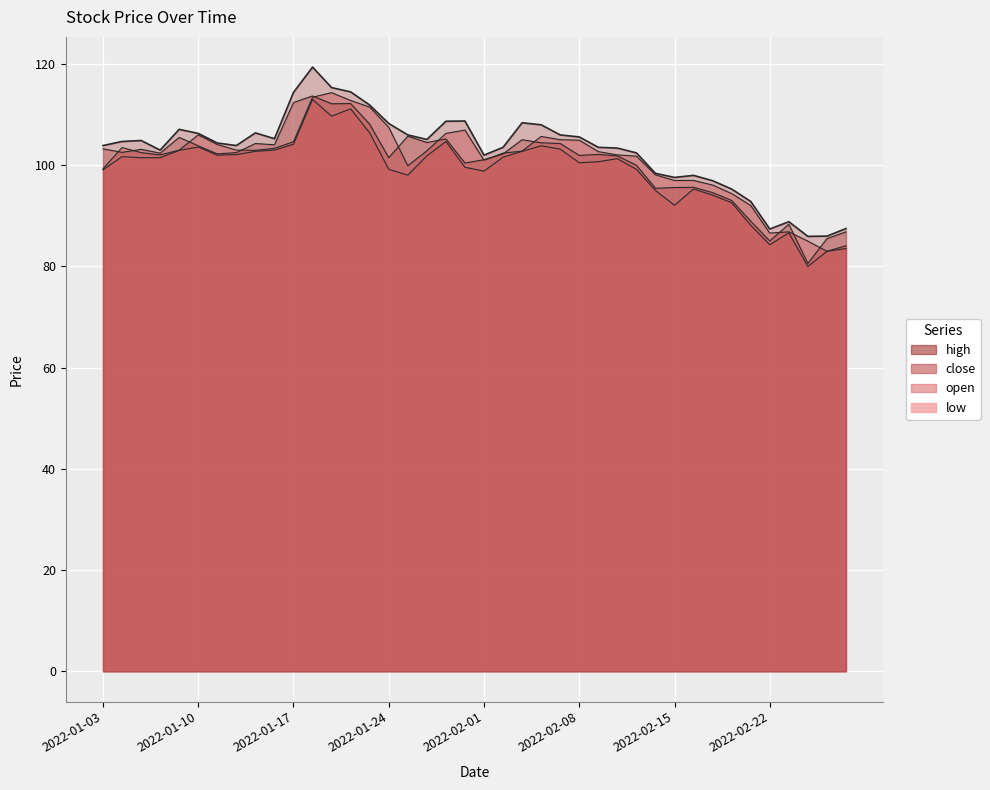

The close series shows 54.9 at 2022-02-11. True or false?

False